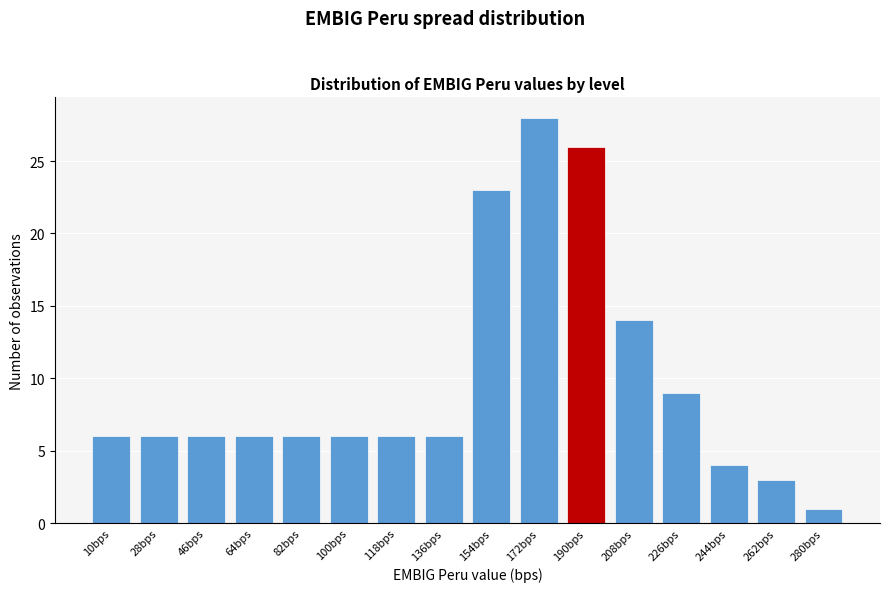

Reading left to right, what are all the values shown in this chart?

6	6	6	6	6	6	6	6	23	28	26	14	9	4	3	1